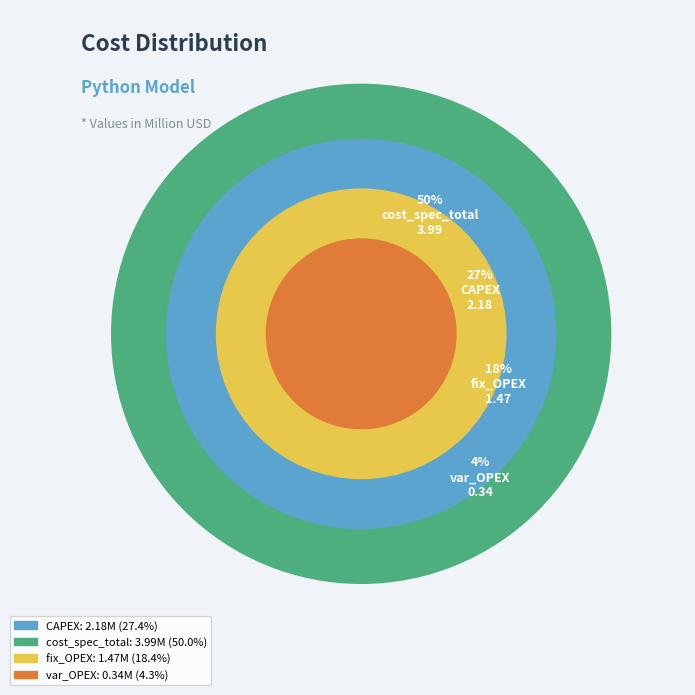

What is the largest slice in the pie chart?

cost_spec_total